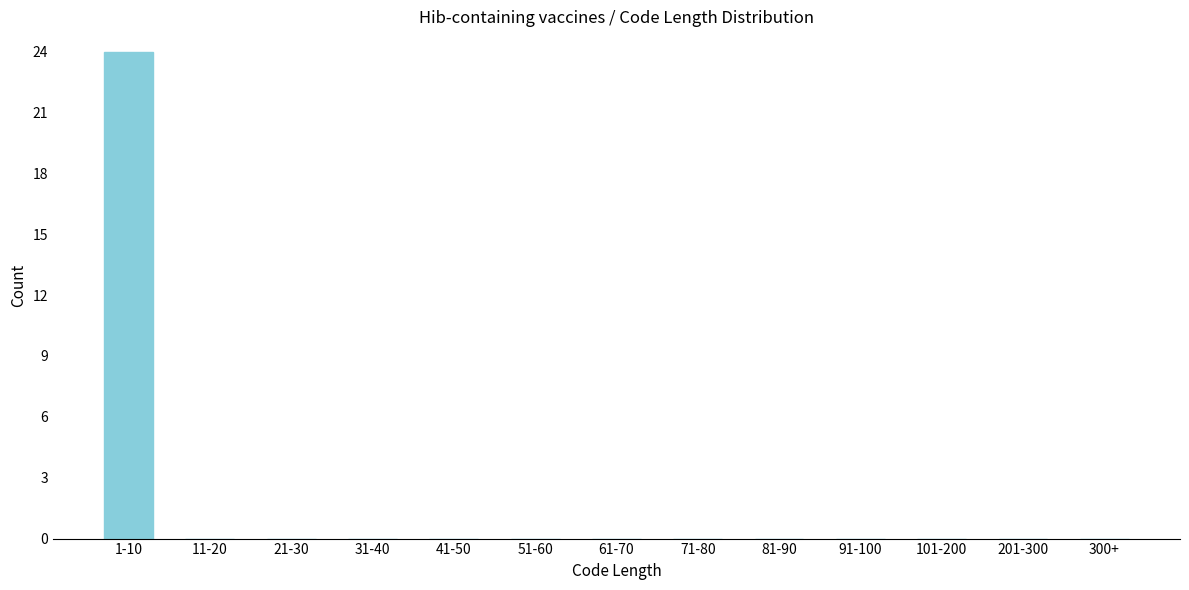

Reading left to right, transcribe all the data shown in this chart.

1-10=24	11-20=0	21-30=0	31-40=0	41-50=0	51-60=0	61-70=0	71-80=0	81-90=0	91-100=0	101-200=0	201-300=0	300+=0